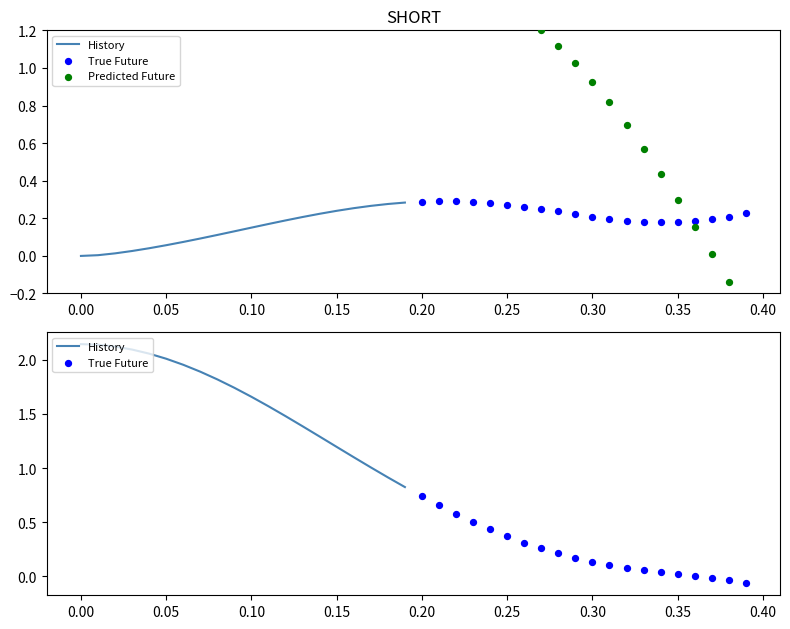

Is the value of Predicted Future at 11 greater than the value of True Future at 0.40?

Yes